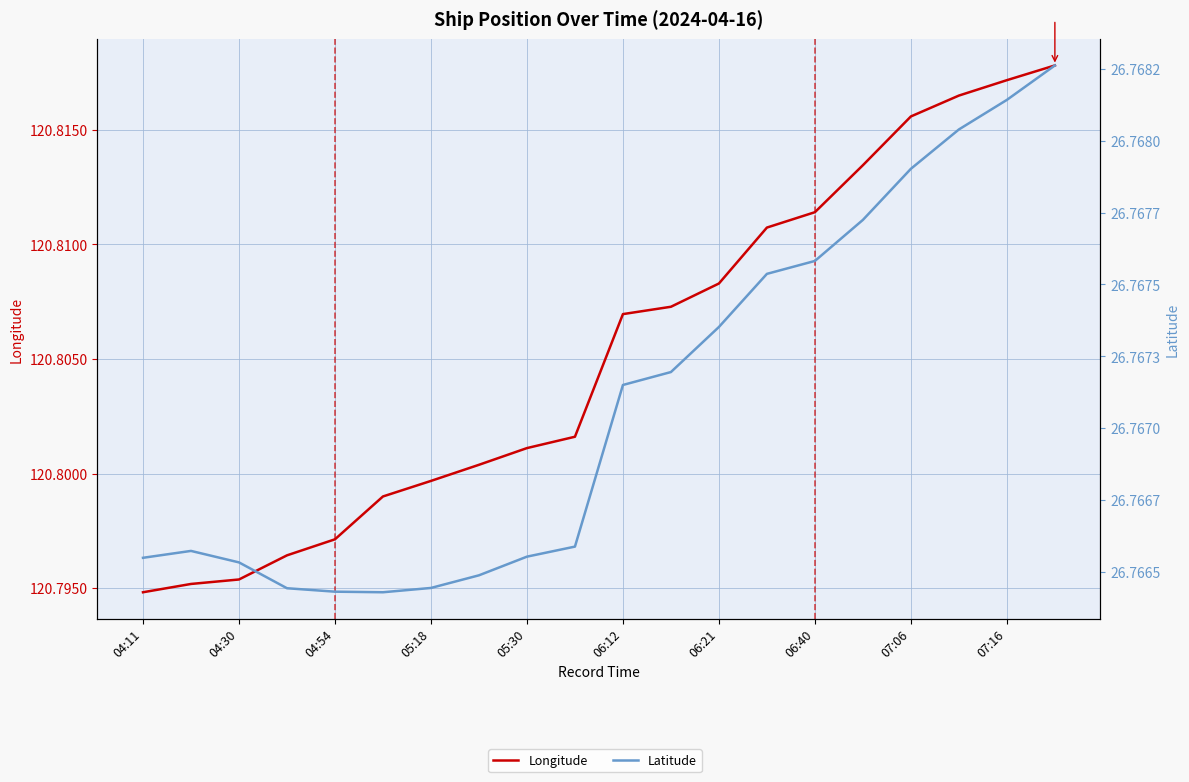

What are all the series names shown in the legend?

Longitude, Latitude